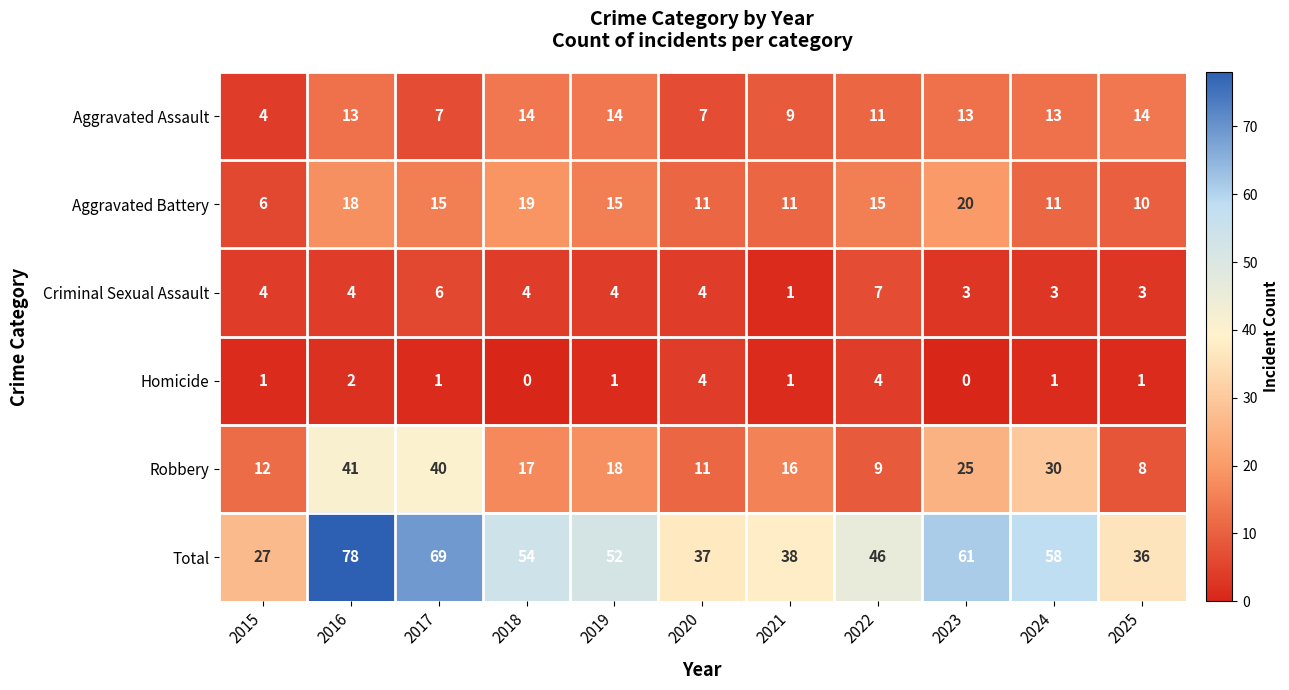

Is it true that Robbery equals 30 at 2018?

False